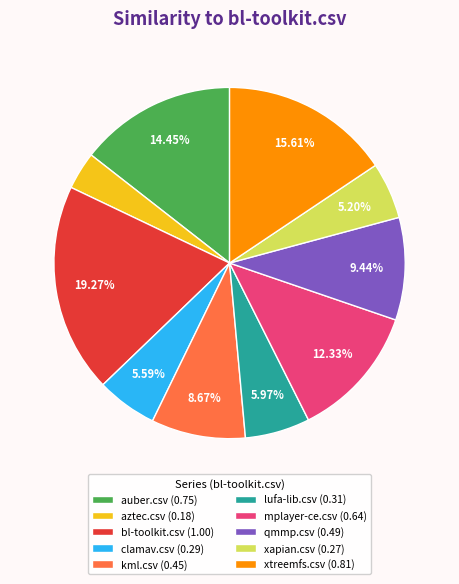

Which slice is the smallest?

aztec.csv (0.18)